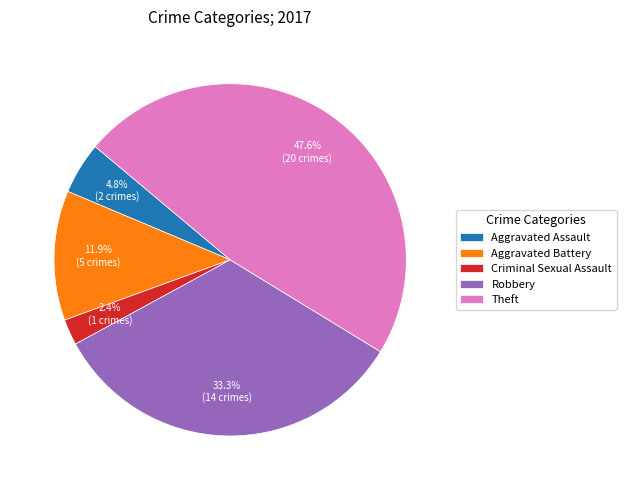

Does any single category account for the majority?

No